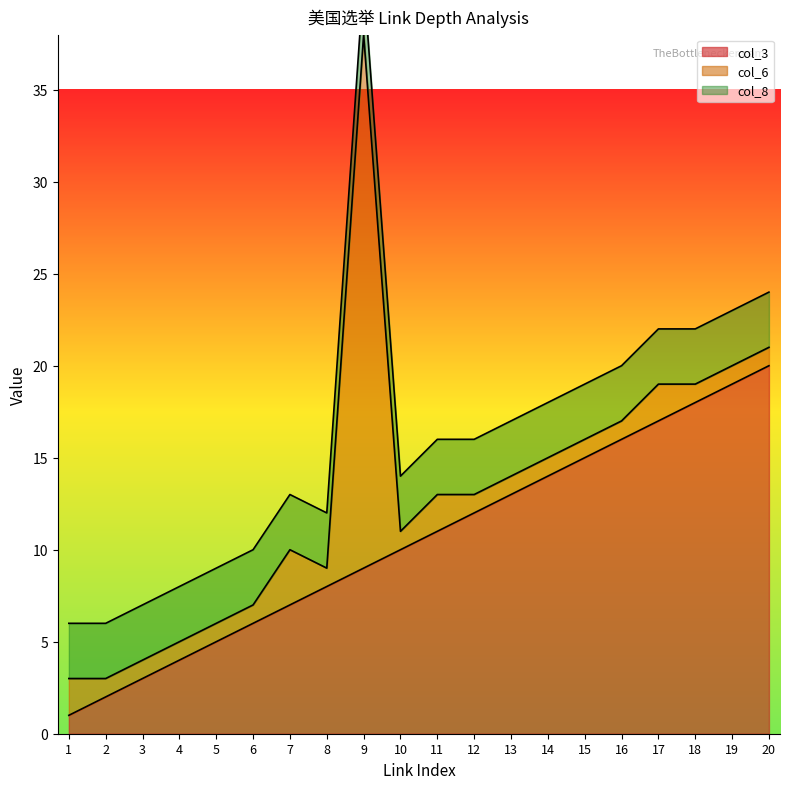

Which label corresponds to the smallest value in the chart?

1